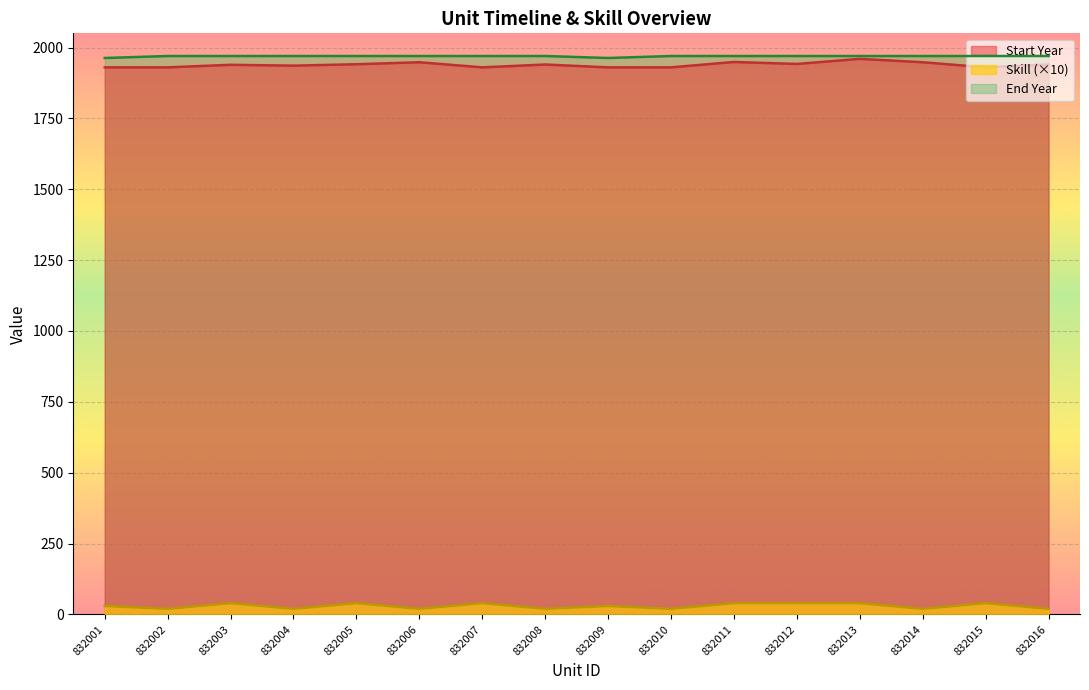

Between 832007 and 832010, which series saw the biggest shift?

Skill